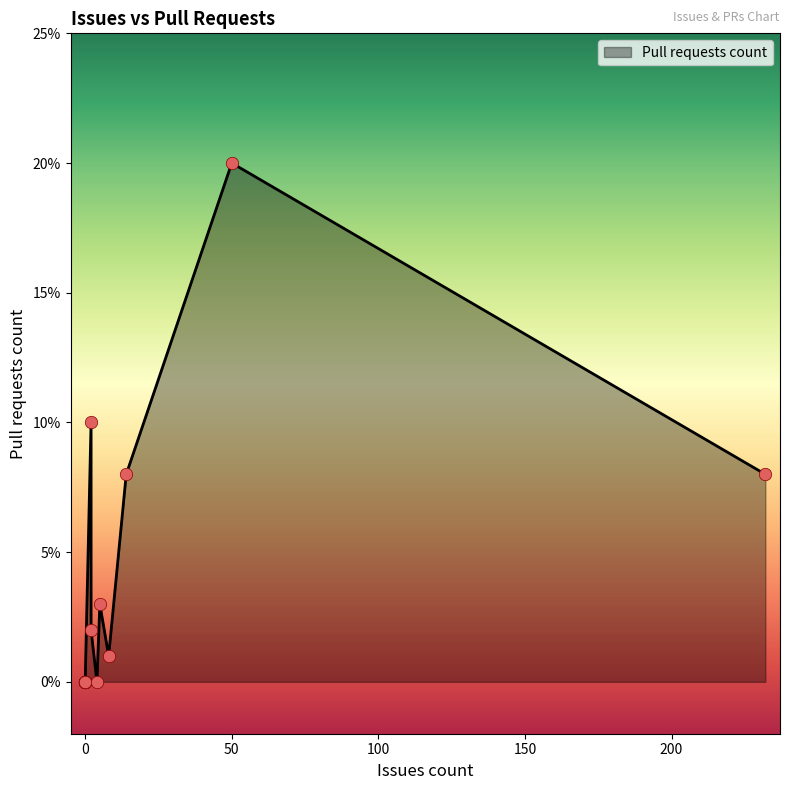

What is the change in value from 0 to 232?

+8